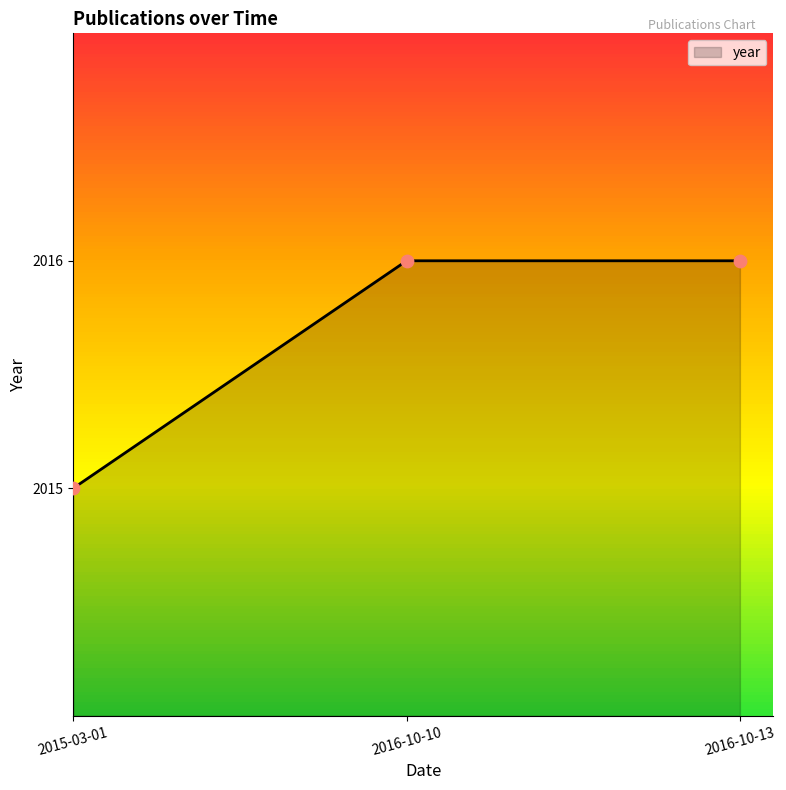

What is the ratio of the value at 2016-10-13 to the value at 2016-10-10?

1.0